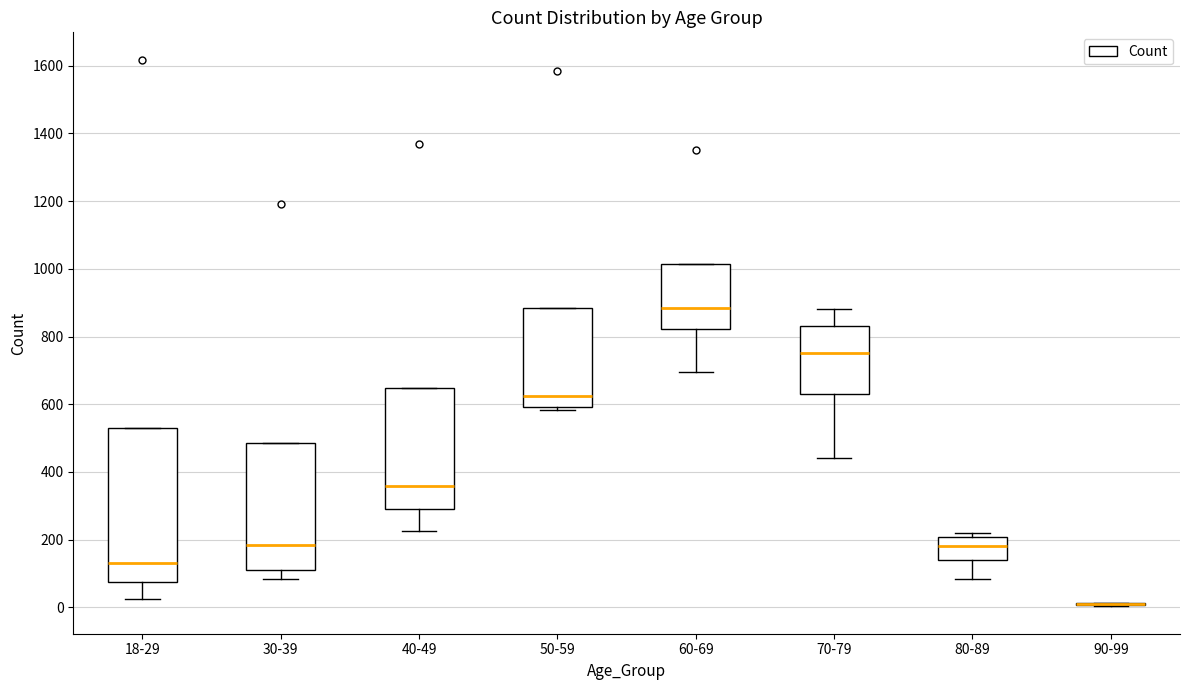

Reading left to right, read every box against the y-axis: the position of its median line, the range the box covers, and the ends of its whiskers. The values are not printed on the chart, so give them approximately, as read against the axis.

18-29: median 140, box 80 to 520, whiskers 20 to 520
30-39: median 180, box 120 to 480, whiskers 80 to 480
40-49: median 360, box 300 to 640, whiskers 220 to 640
50-59: median 620, box 600 to 880, whiskers 580 to 880
60-69: median 880, box 820 to 1020, whiskers 700 to 1020
70-79: median 760, box 620 to 840, whiskers 440 to 880
80-89: median 180, box 140 to 200, whiskers 80 to 220
90-99: box collapsed to a line at 20, whiskers 0 to 20